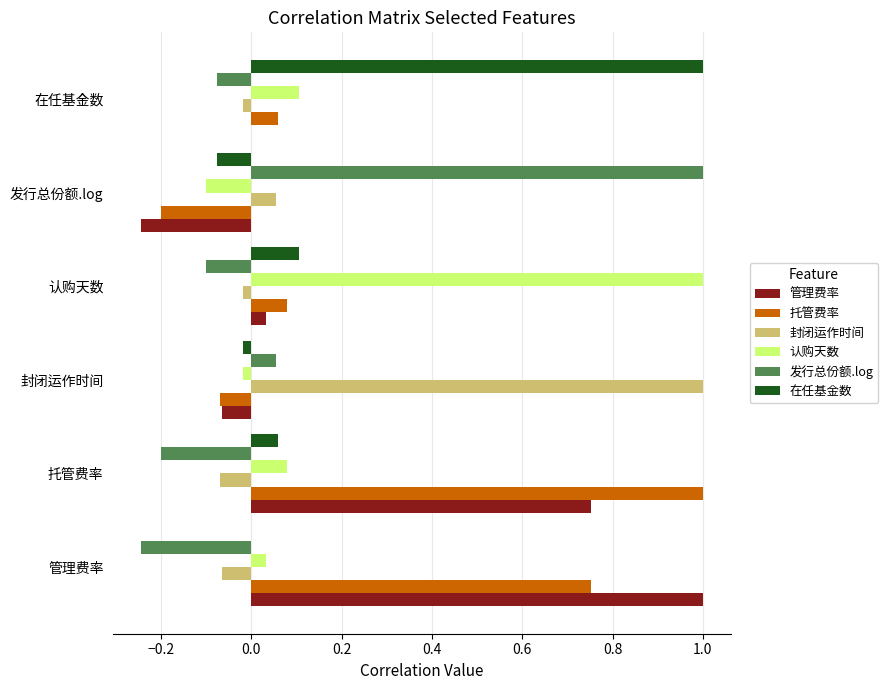

Is the value of 发行总份额.log at 在任基金数 greater than the value of 封闭运作时间 at 封闭运作时间?

No